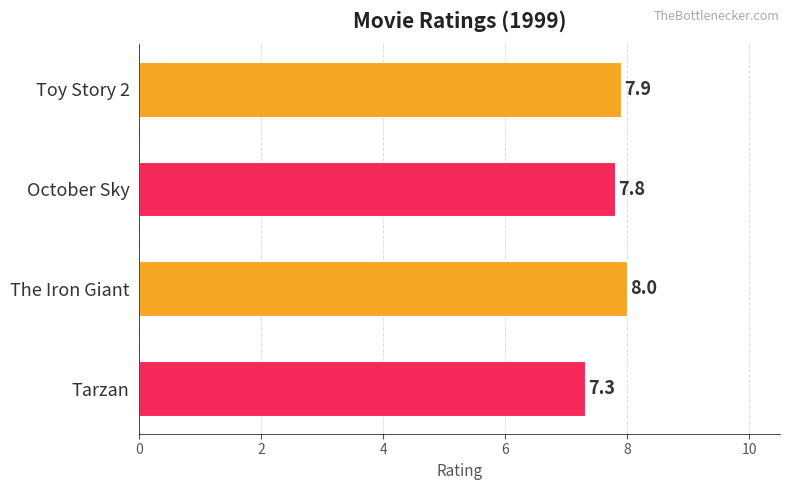

Is it true that the value at The Iron Giant is 4.5?

False